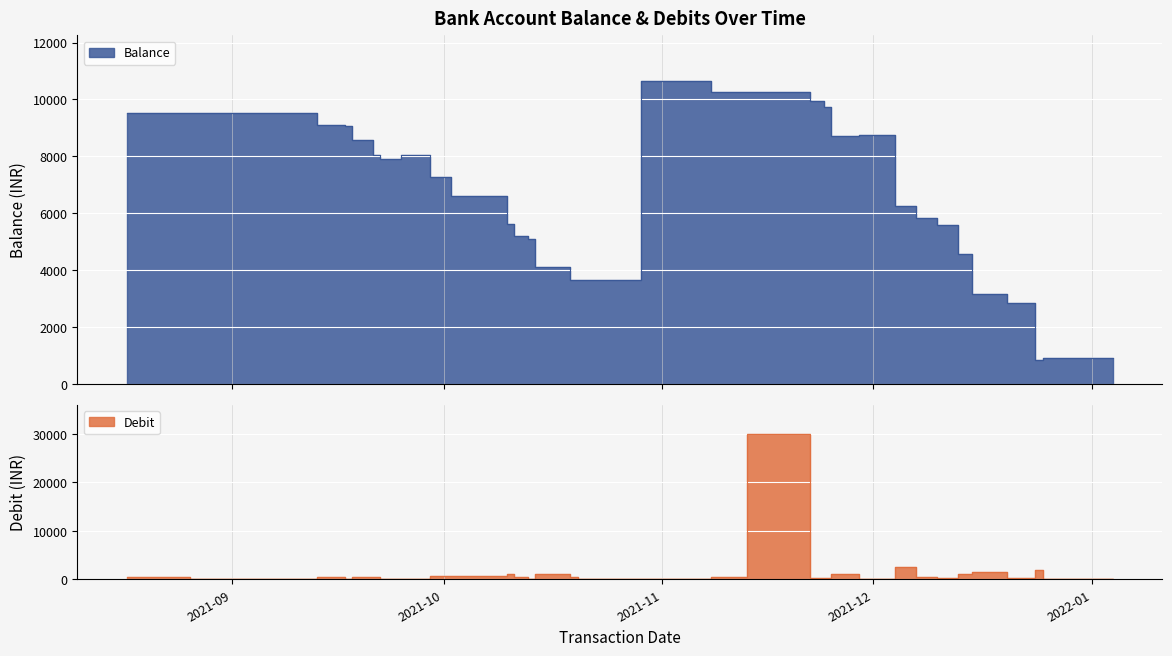

How many interior local valleys does the Debit series have?

10